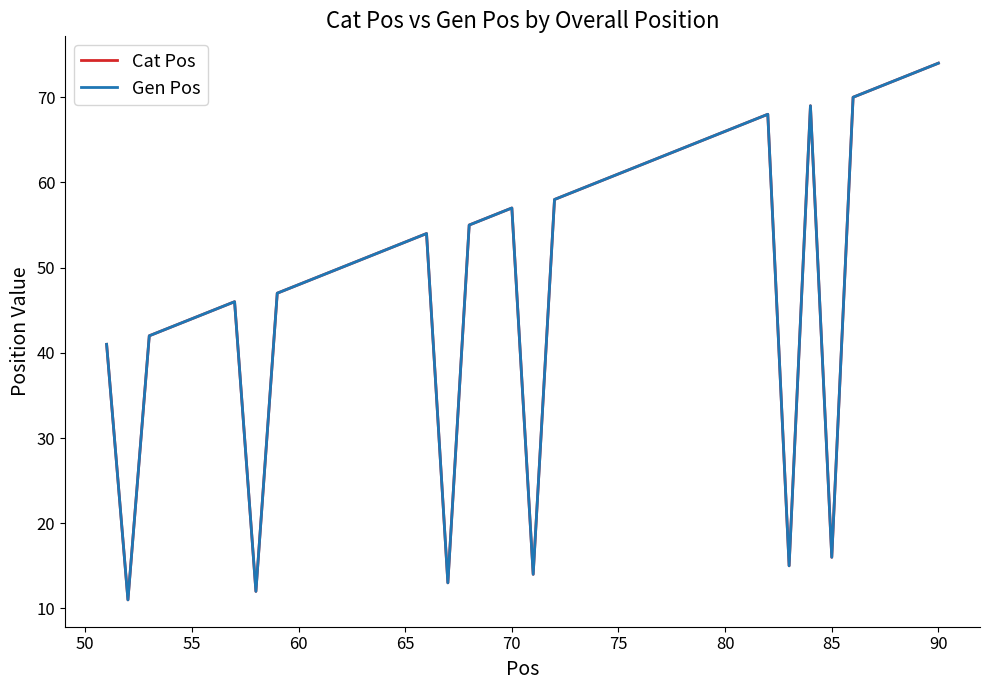

What is the value of the Cat Pos point at the 5th from the left?

44